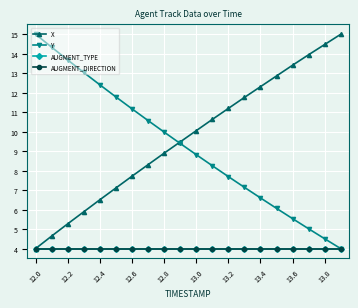

Rank the series by their maximum value, from highest to lowest.

X, Y, AUGMENT_TYPE, AUGMENT_DIRECTION